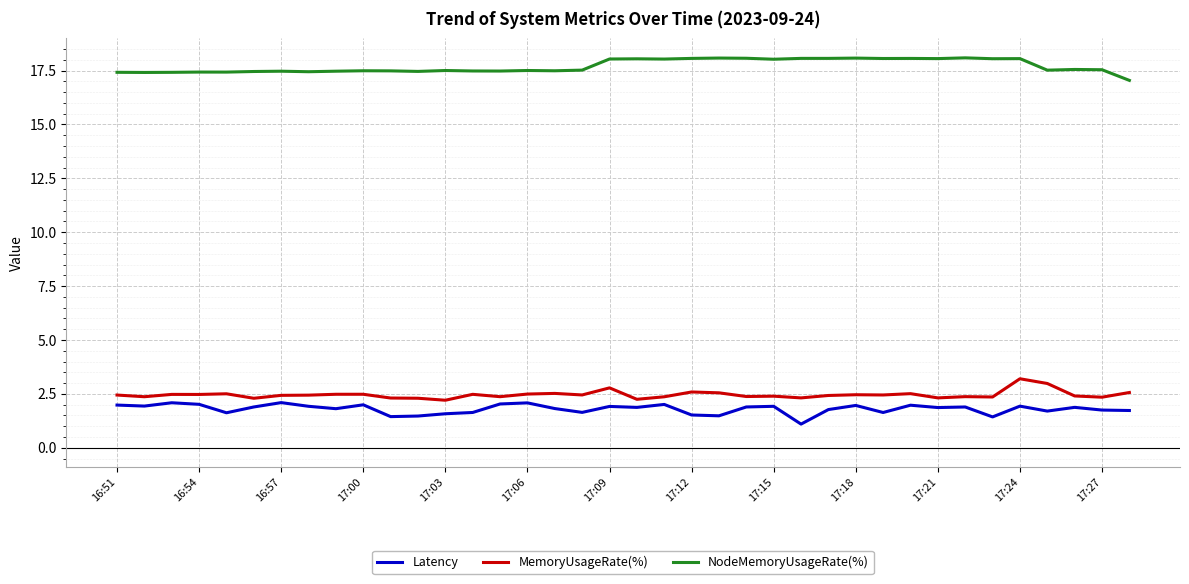

What is the sum of all MemoryUsageRate(%) values?

93.5